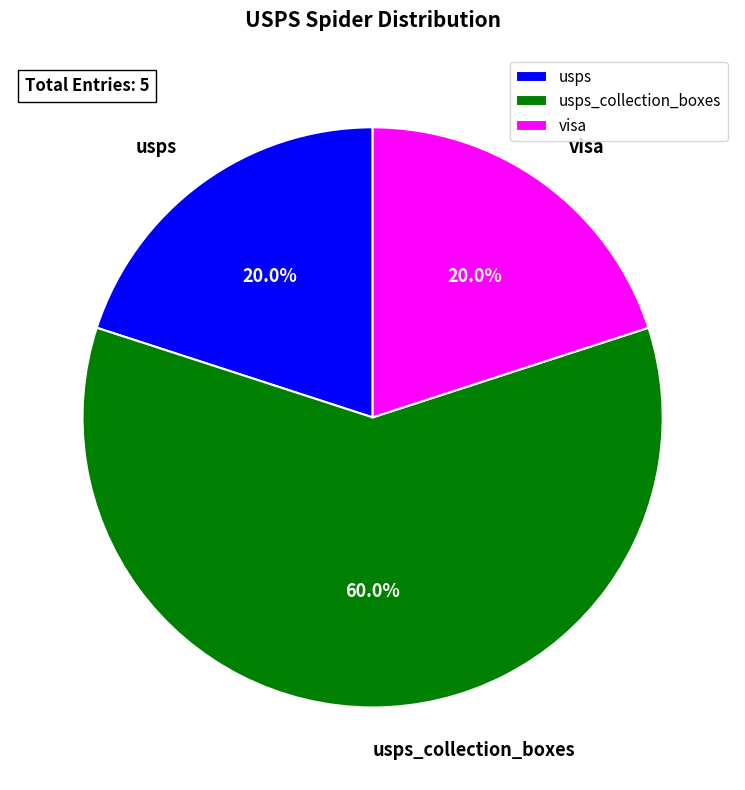

Is it true that usps_collection_boxes is 21% of the pie?

False